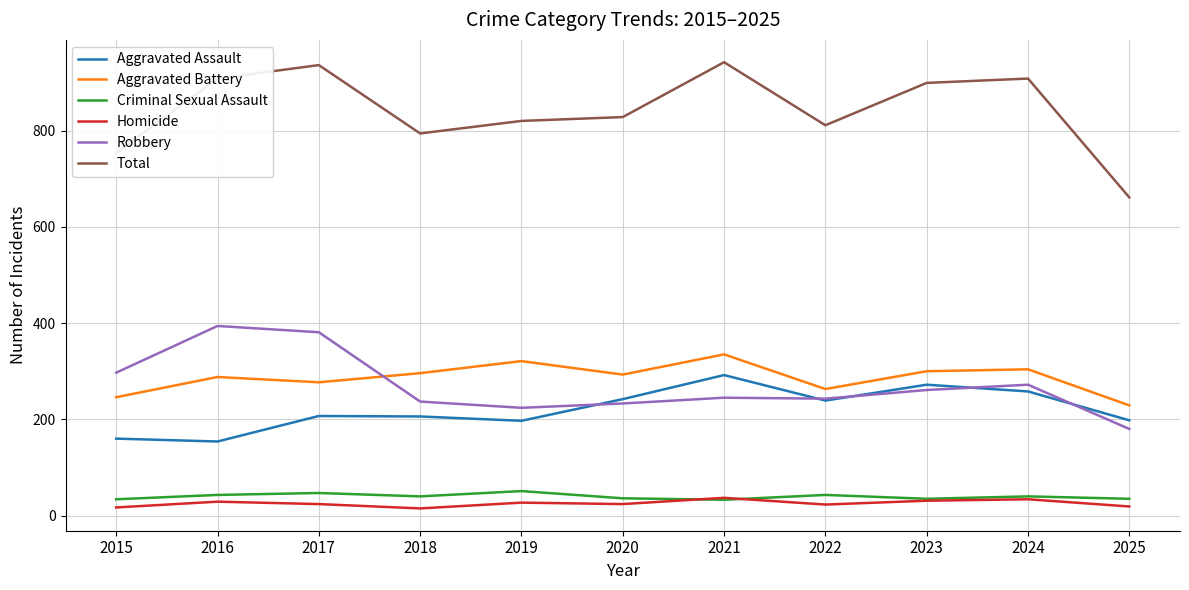

Rank the series at 2015 from lowest to highest value.

Homicide, Criminal Sexual Assault, Aggravated Assault, Aggravated Battery, Robbery, Total